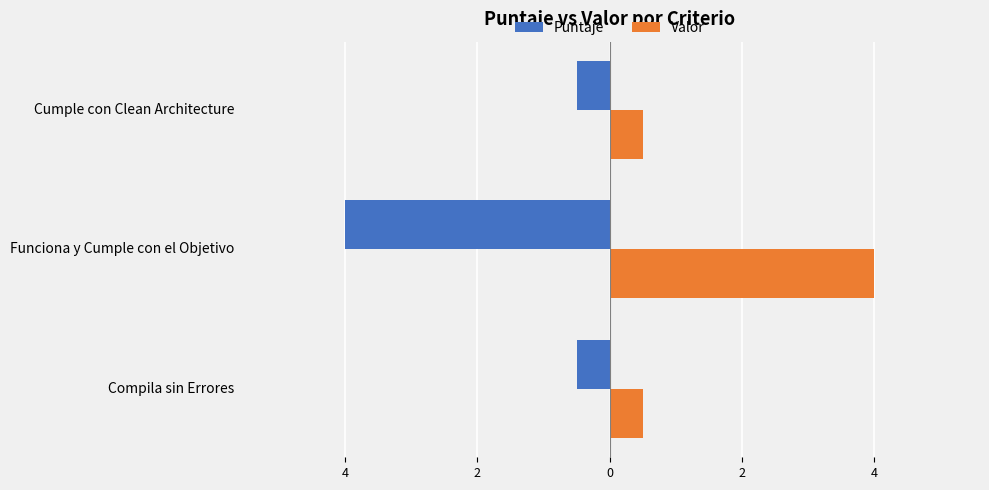

Rank the series by their average value, from highest to lowest.

Valor, Puntaje